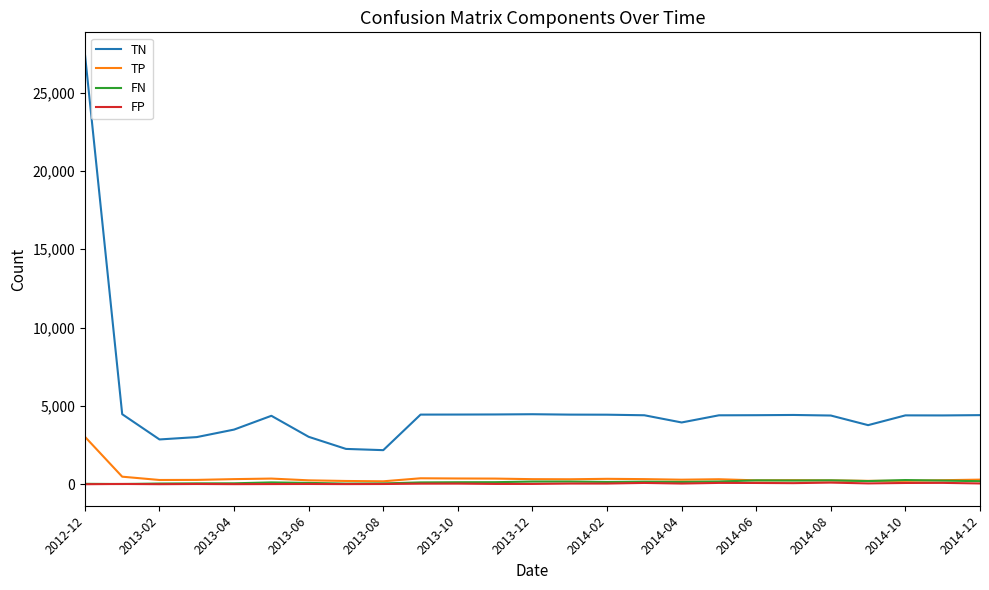

Which series has the largest total across all categories?

TN